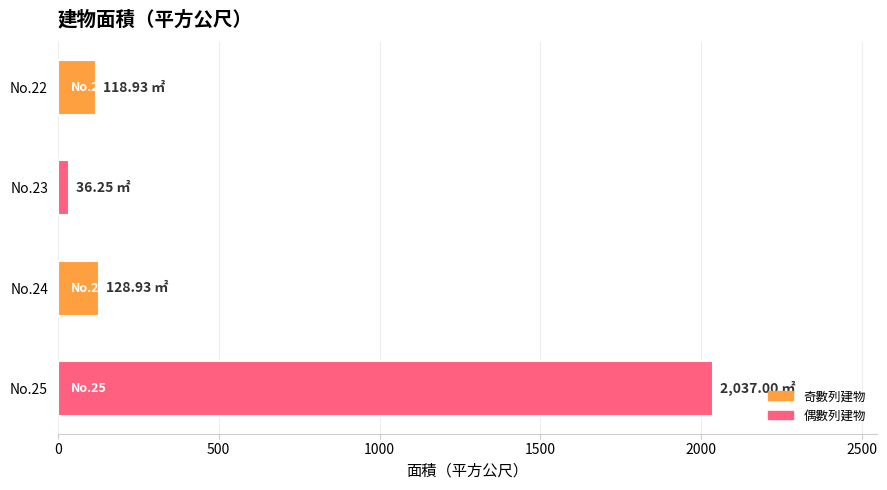

What is the difference between the values at No.22 and No.25?

1918.1